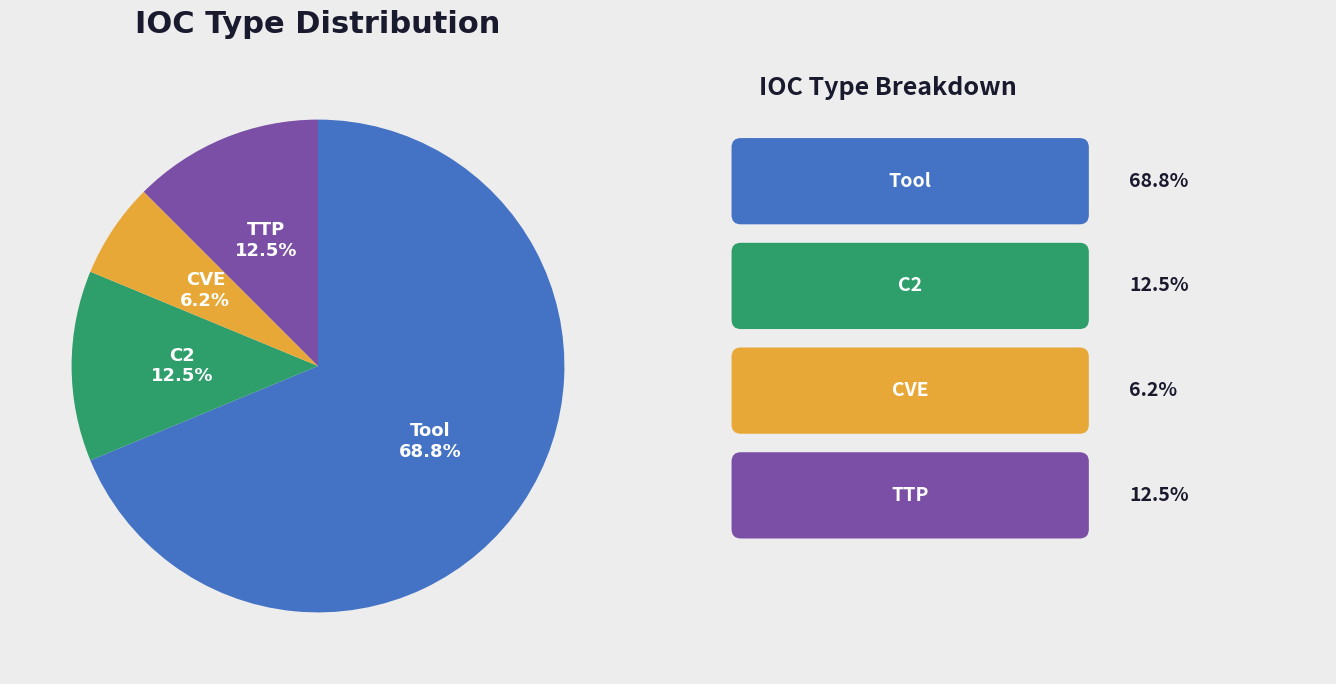

Does CVE account for over 50% of the chart?

No